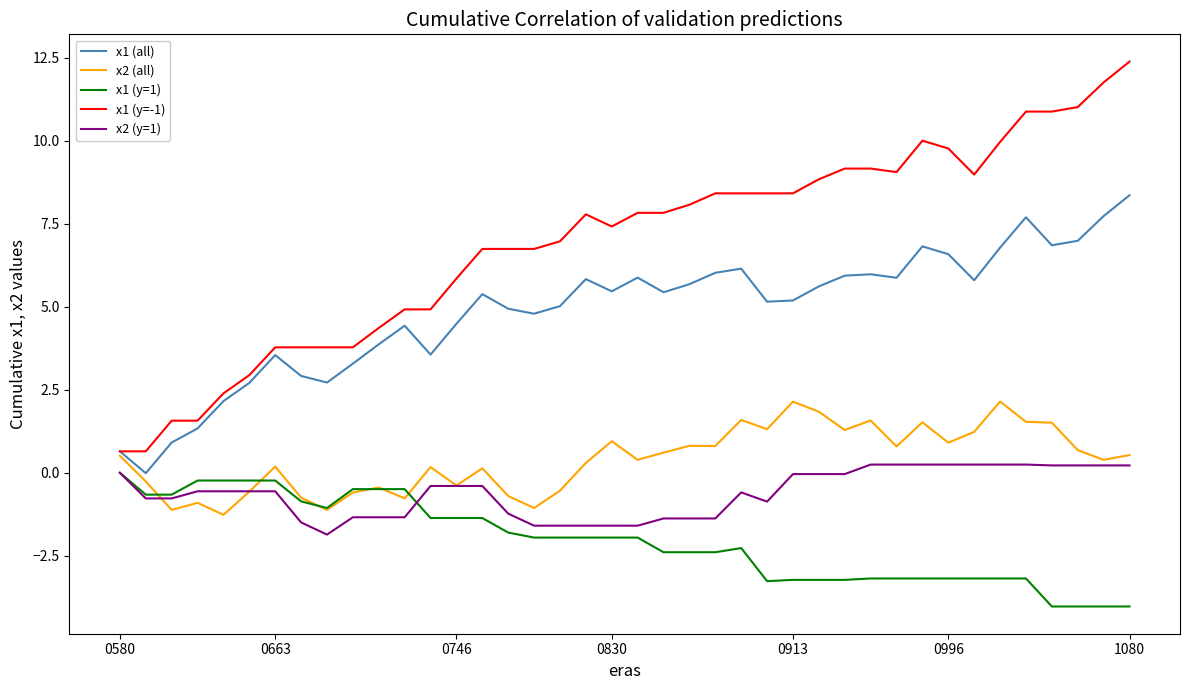

True or false: x1 (all) and x1 (y=1) cross at least once.

False